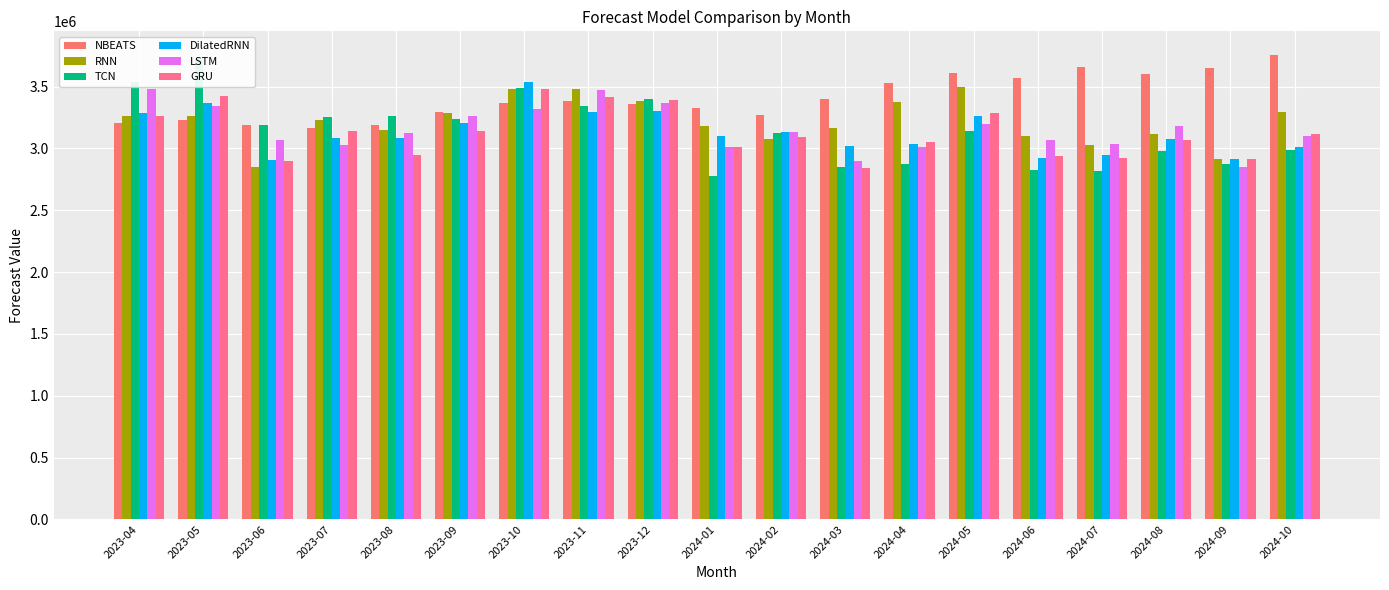

What is the difference between the highest and lowest values at 2023-04?

329856.8